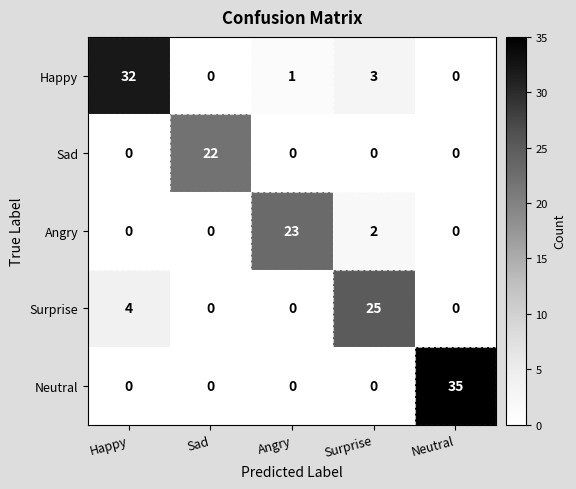

What is the greatest value displayed?

35